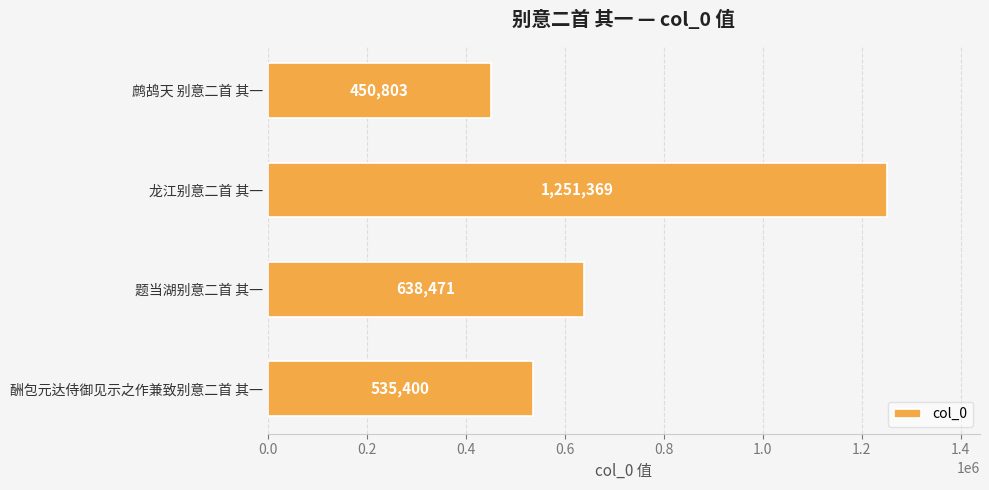

How many values are below 638471?

2